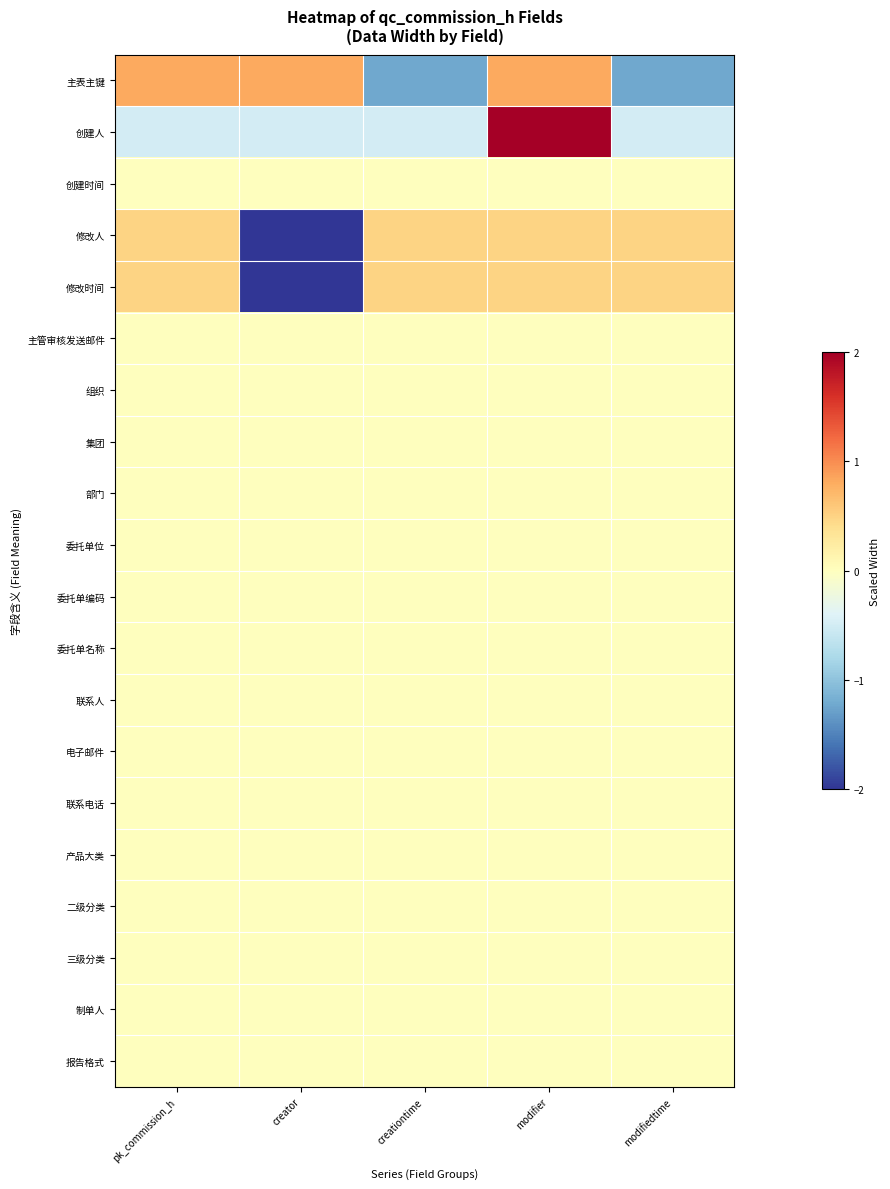

Reading left to right, extract all data points from this chart.

主表主键: pk_commission_h=0.8	creator=0.8	creationtime=-1.2	modifier=0.8	modifiedtime=-1.2
创建人: pk_commission_h=-0.5	creator=-0.5	creationtime=-0.5	modifier=2.0	modifiedtime=-0.5
创建时间: pk_commission_h=0.0	creator=0.0	creationtime=0.0	modifier=0.0	modifiedtime=0.0
修改人: pk_commission_h=0.5	creator=-2.0	creationtime=0.5	modifier=0.5	modifiedtime=0.5
修改时间: pk_commission_h=0.5	creator=-2.0	creationtime=0.5	modifier=0.5	modifiedtime=0.5
主管审核发送邮件: pk_commission_h=0.0	creator=0.0	creationtime=0.0	modifier=0.0	modifiedtime=0.0
组织: pk_commission_h=0.0	creator=0.0	creationtime=0.0	modifier=0.0	modifiedtime=0.0
集团: pk_commission_h=0.0	creator=0.0	creationtime=0.0	modifier=0.0	modifiedtime=0.0
部门: pk_commission_h=0.0	creator=0.0	creationtime=0.0	modifier=0.0	modifiedtime=0.0
委托单位: pk_commission_h=0.0	creator=0.0	creationtime=0.0	modifier=0.0	modifiedtime=0.0
委托单编码: pk_commission_h=0.0	creator=0.0	creationtime=0.0	modifier=0.0	modifiedtime=0.0
委托单名称: pk_commission_h=0.0	creator=0.0	creationtime=0.0	modifier=0.0	modifiedtime=0.0
联系人: pk_commission_h=0.0	creator=0.0	creationtime=0.0	modifier=0.0	modifiedtime=0.0
电子邮件: pk_commission_h=0.0	creator=0.0	creationtime=0.0	modifier=0.0	modifiedtime=0.0
联系电话: pk_commission_h=0.0	creator=0.0	creationtime=0.0	modifier=0.0	modifiedtime=0.0
产品大类: pk_commission_h=0.0	creator=0.0	creationtime=0.0	modifier=0.0	modifiedtime=0.0
二级分类: pk_commission_h=0.0	creator=0.0	creationtime=0.0	modifier=0.0	modifiedtime=0.0
三级分类: pk_commission_h=0.0	creator=0.0	creationtime=0.0	modifier=0.0	modifiedtime=0.0
制单人: pk_commission_h=0.0	creator=0.0	creationtime=0.0	modifier=0.0	modifiedtime=0.0
报告格式: pk_commission_h=0.0	creator=0.0	creationtime=0.0	modifier=0.0	modifiedtime=0.0